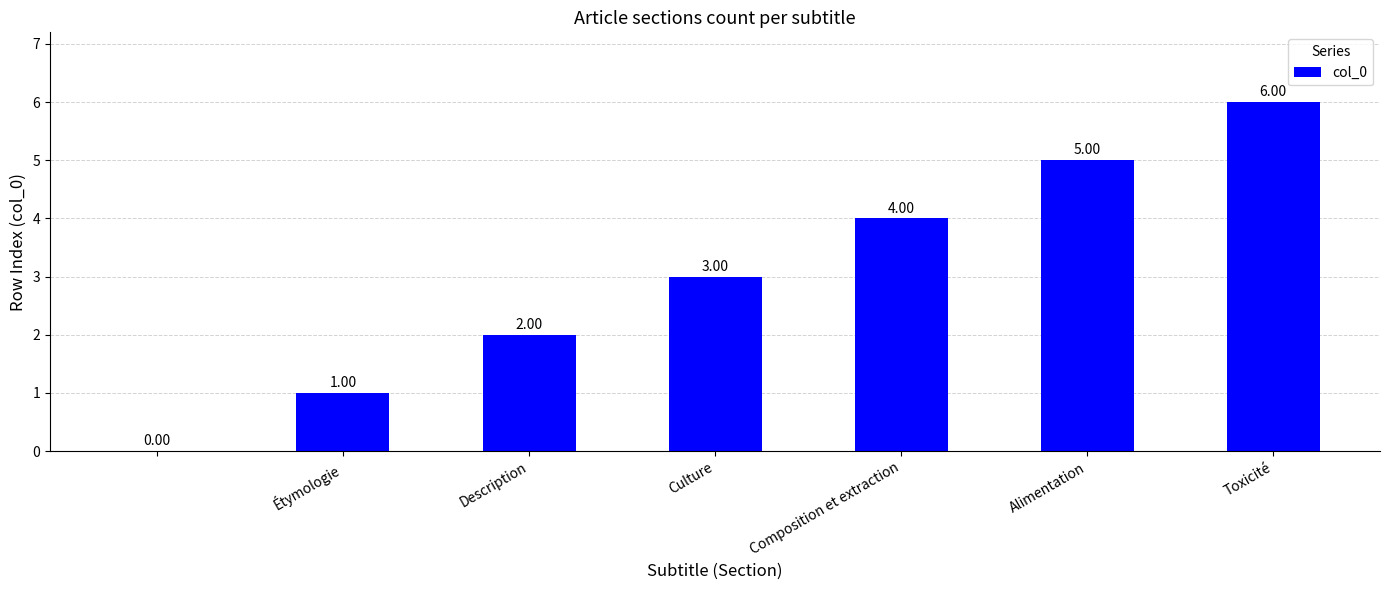

What is the sum of all values?

21